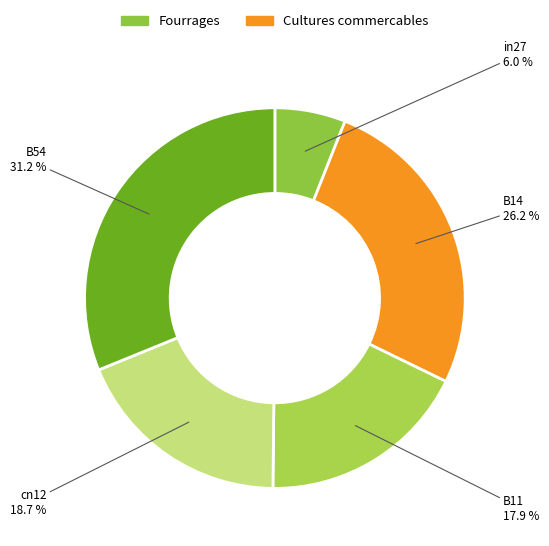

How many slices are in this pie chart?

5